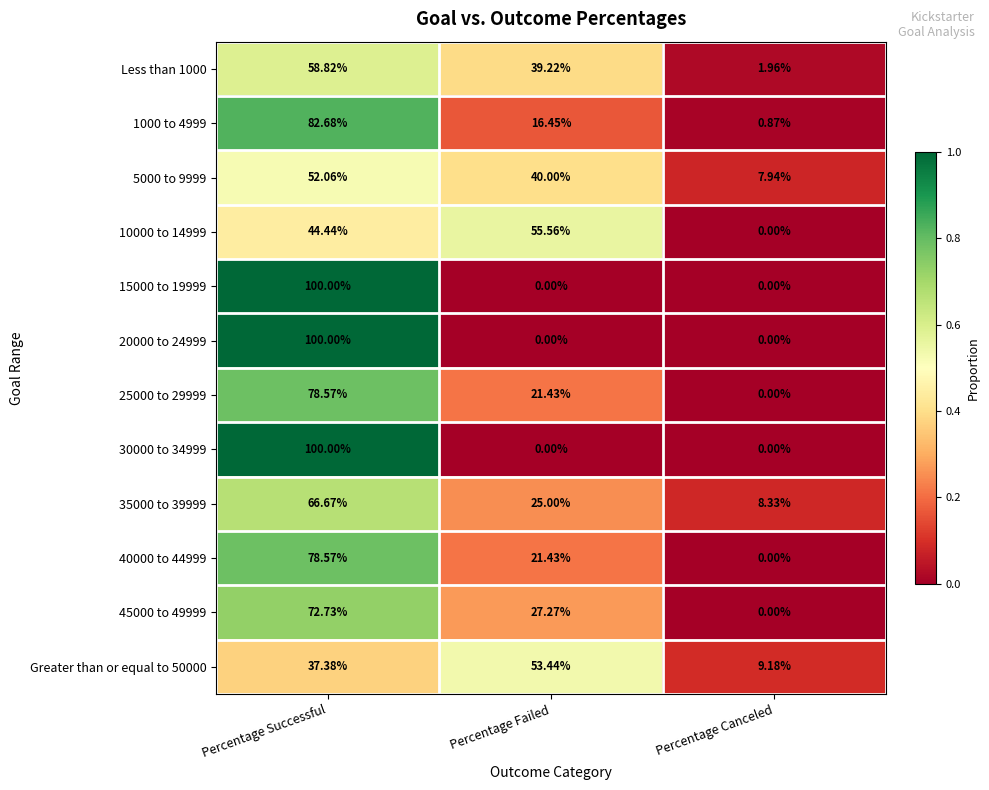

At which label is Greater than or equal to 50000 closest to 31?

Percentage Successful